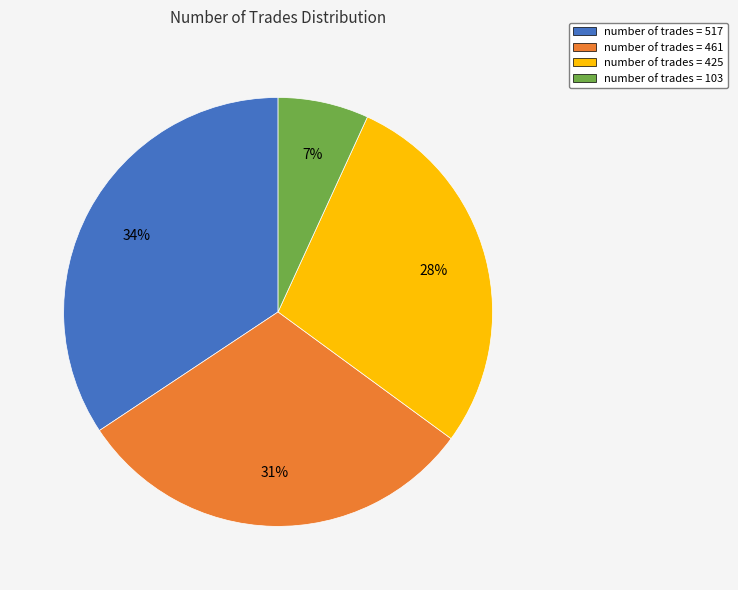

To the nearest percent, what is the average slice percentage?

25%